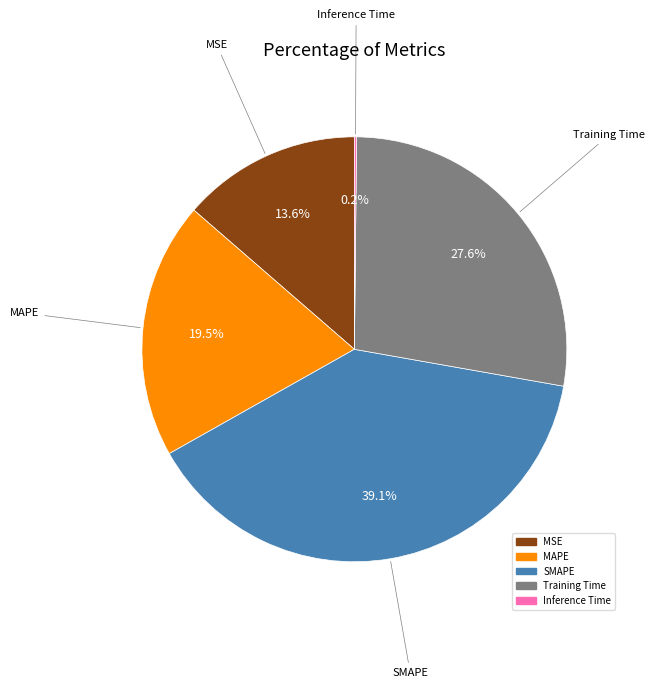

The SMAPE slice represents 34% of the pie. True or false?

False